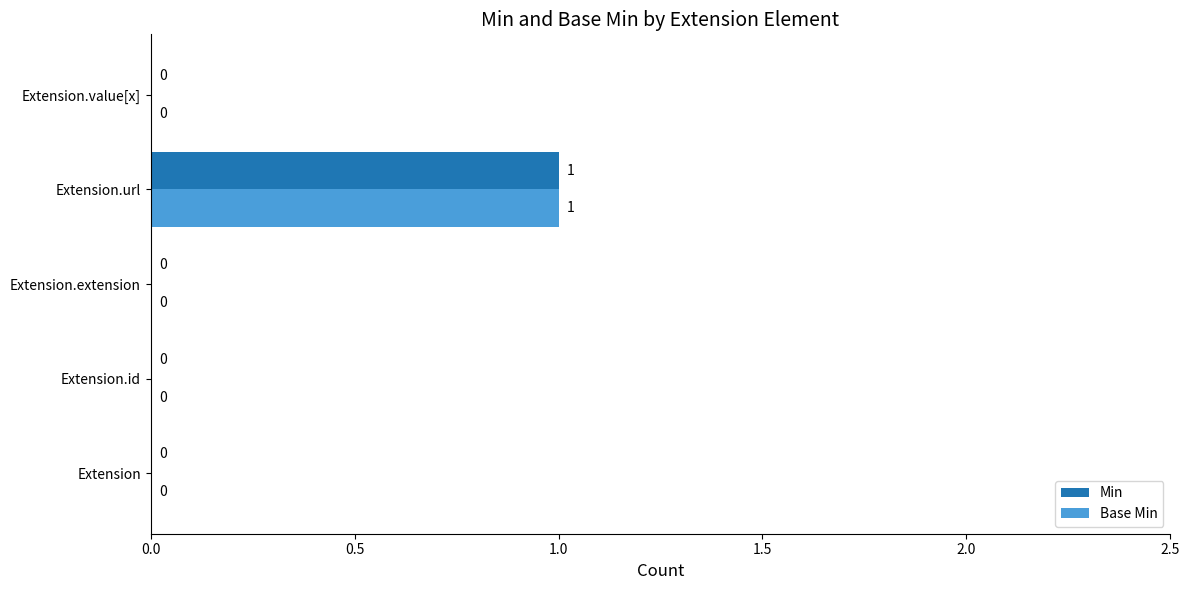

How many Min values are between 0 and 1?

5